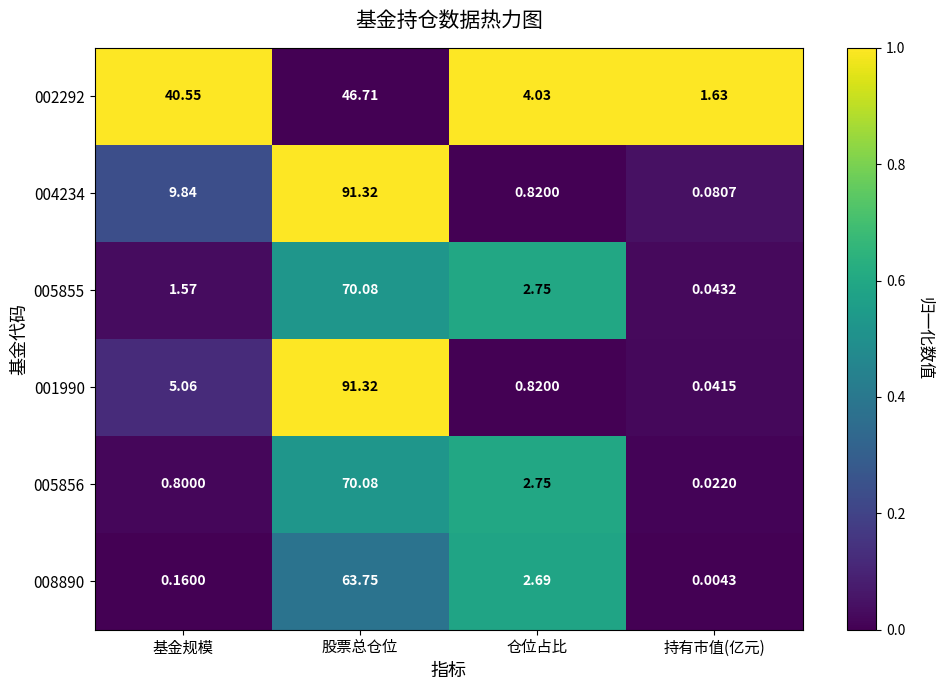

At which category is the sum across all series the highest?

股票总仓位